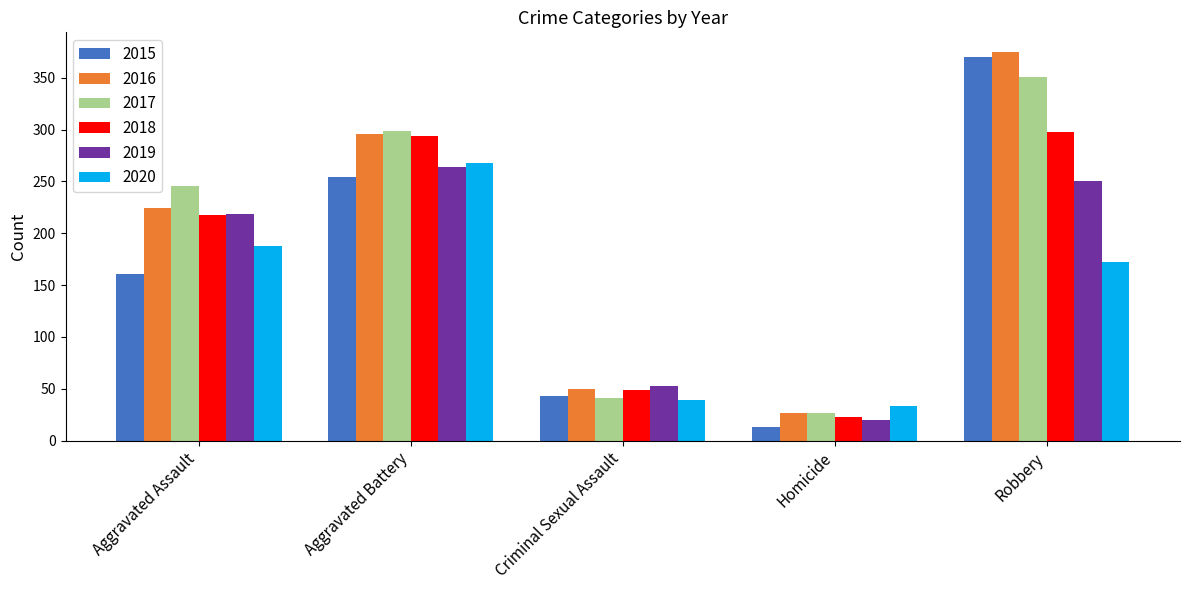

Rank the series by their maximum value, from highest to lowest.

2016, 2015, 2017, 2018, 2020, 2019